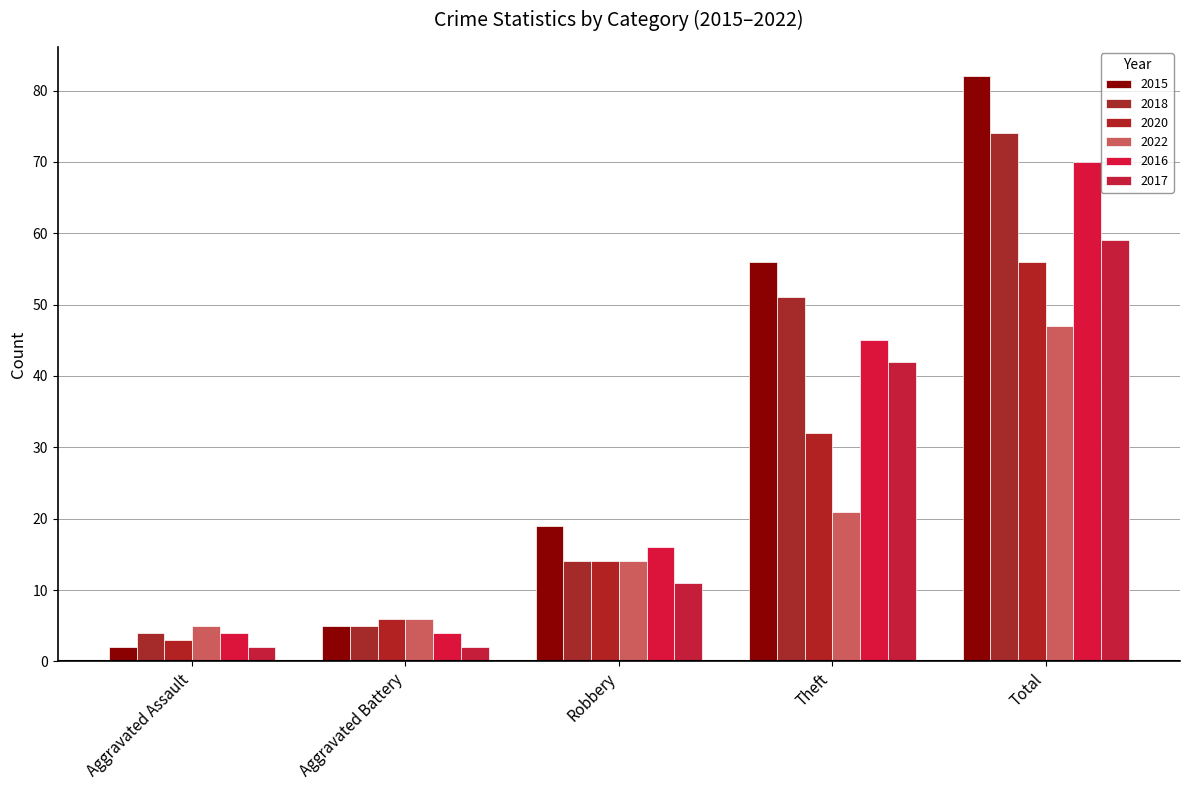

Which category has the highest value across all series?

Total